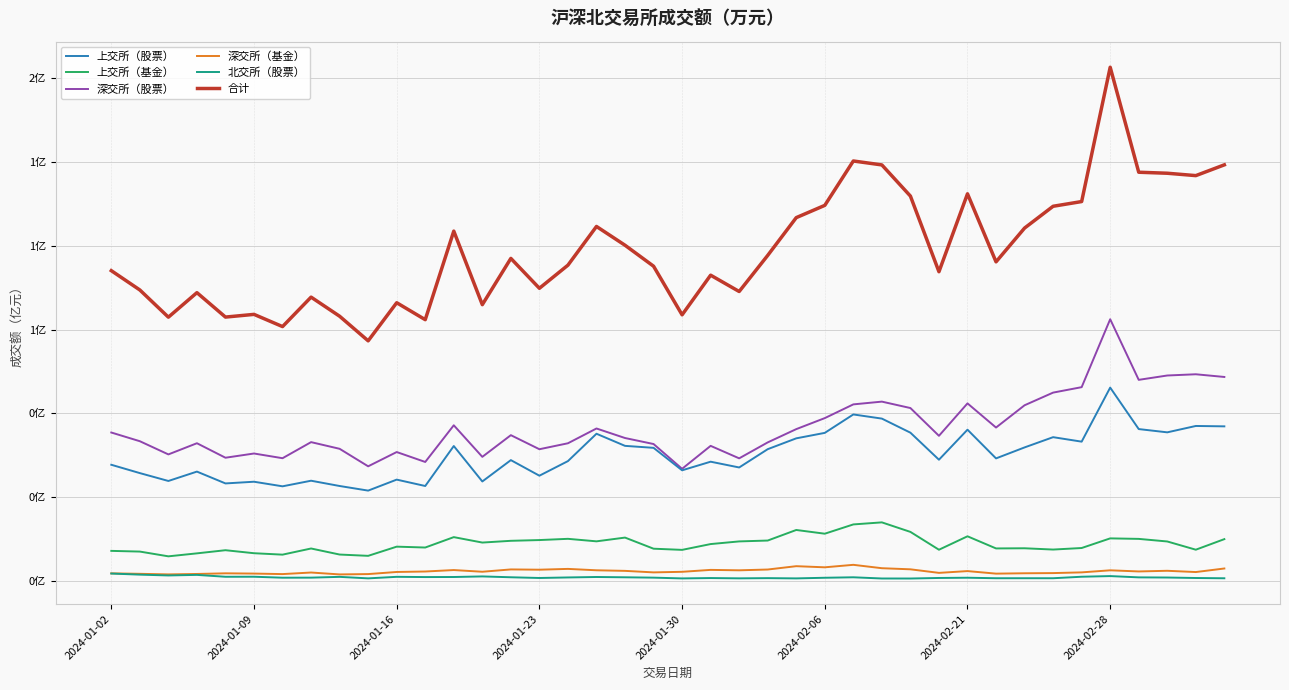

Which series has the largest total across all categories?

合计